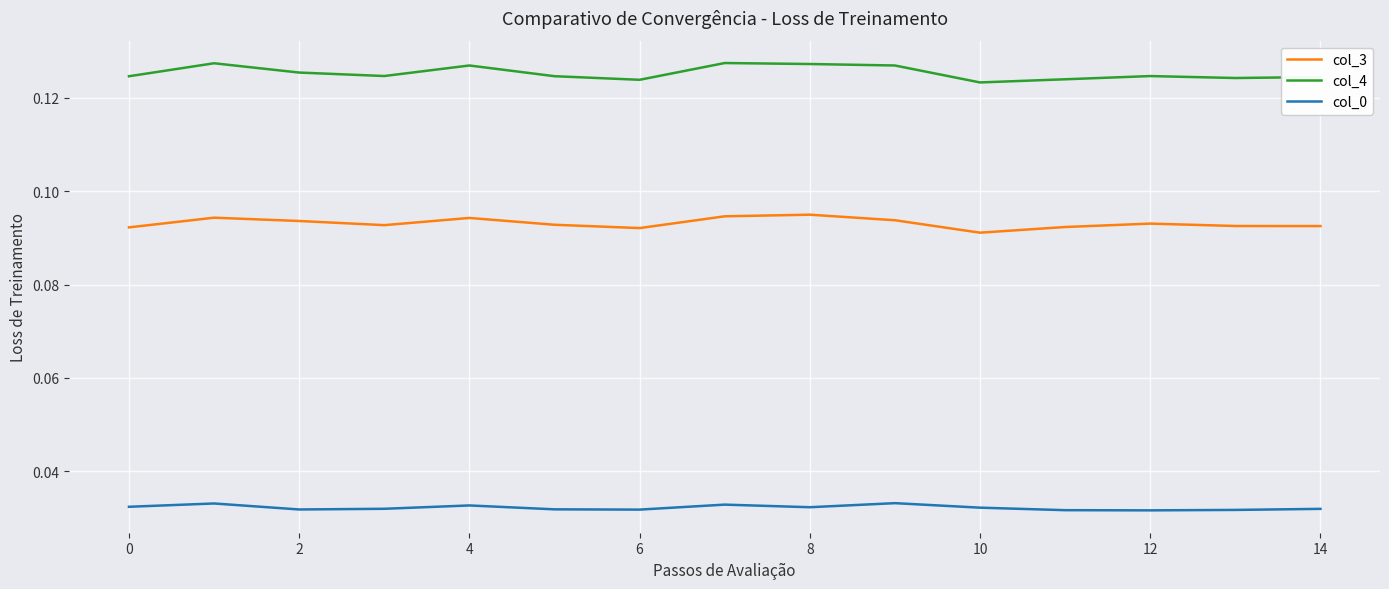

Which series has the largest total across all categories?

col_4